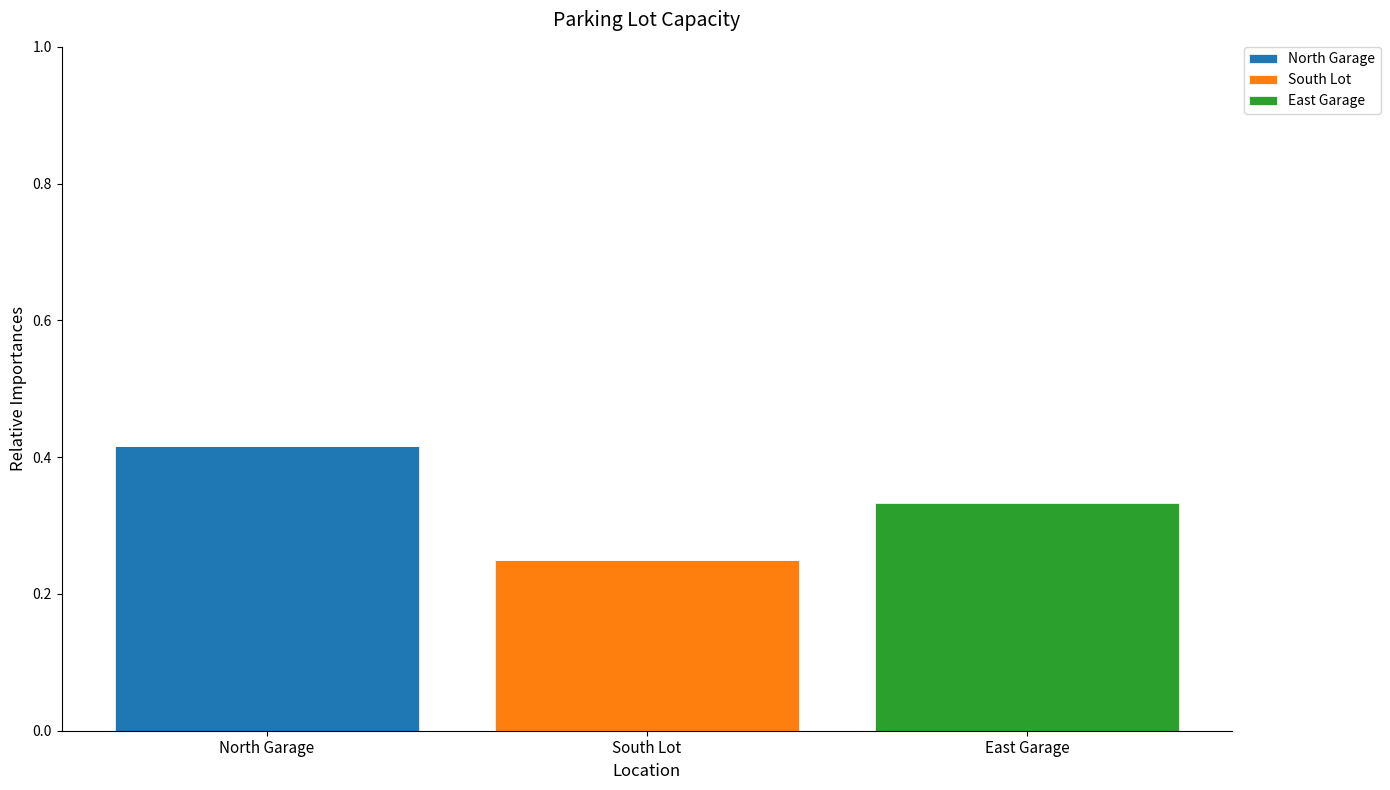

At which label does North Garage reach its peak?

North Garage